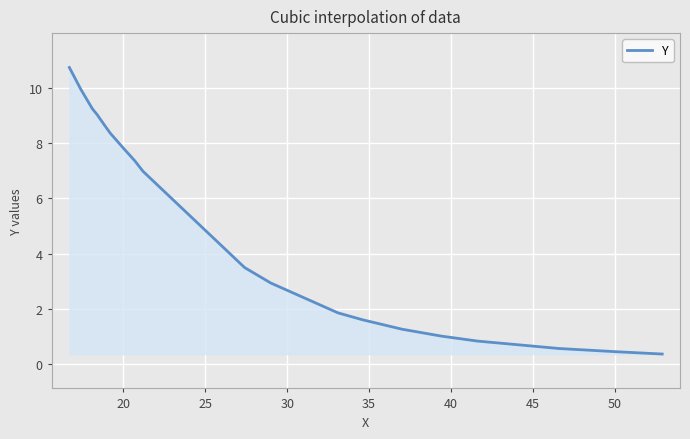

What is the difference between the maximum and minimum values?

10.4